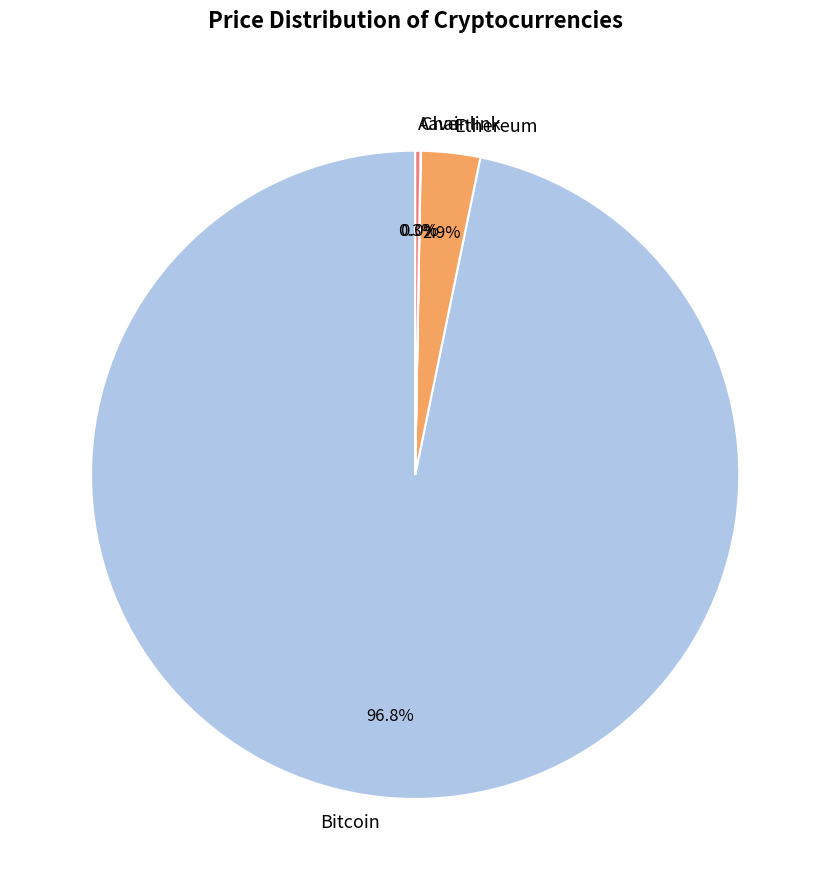

Does any single category account for the majority?

Yes